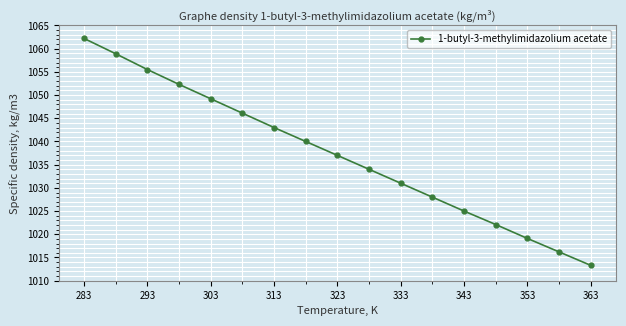

Reading left to right, list all the values displayed in this chart.

1062.2	1058.9	1055.5	1052.3	1049.2	1046.1	1043.0	1040.0	1037.0	1034.0	1031.0	1028.0	1025.0	1022.1	1019.1	1016.2	1013.3